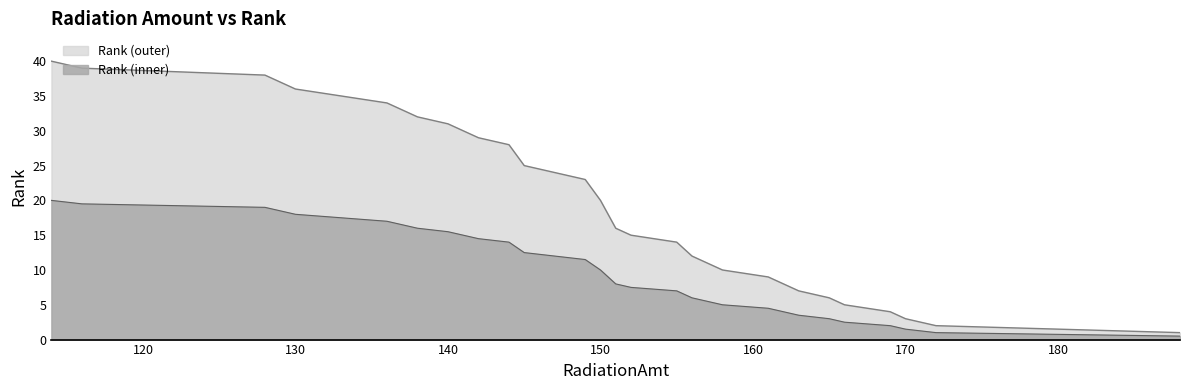

Reading left to right, transcribe all the data shown in this chart.

40	39	38	37	36	35	34	33	32	31	29	28	25	24	23	20	16	15	14	12	10	9	7	6	5	4	3	2	1